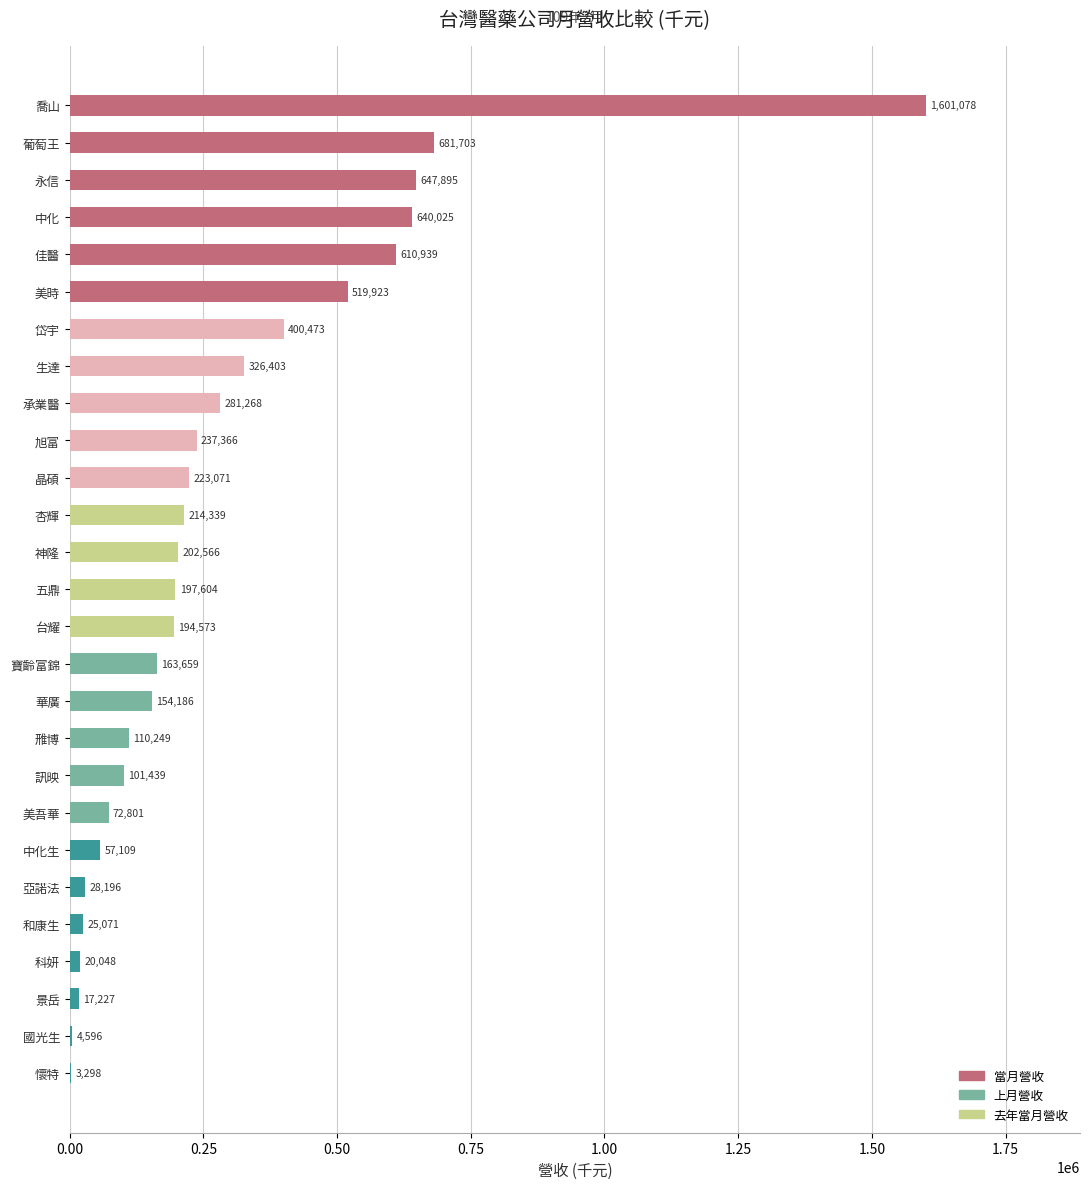

What is the ratio of the value at 景岳 to the value at 亞諾法?

0.6